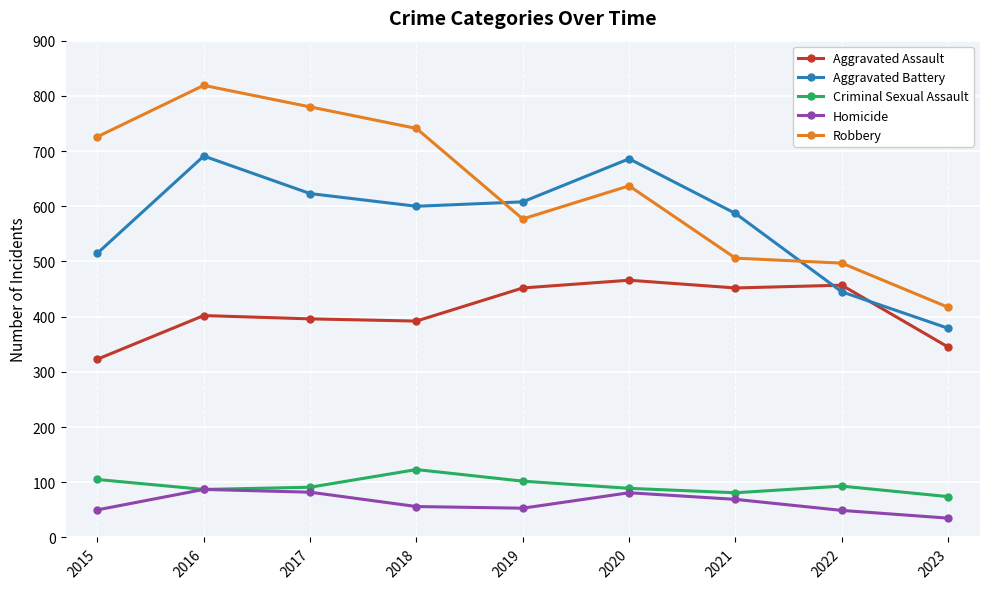

List the series in order of their peak value, lowest first.

Homicide, Criminal Sexual Assault, Aggravated Assault, Aggravated Battery, Robbery